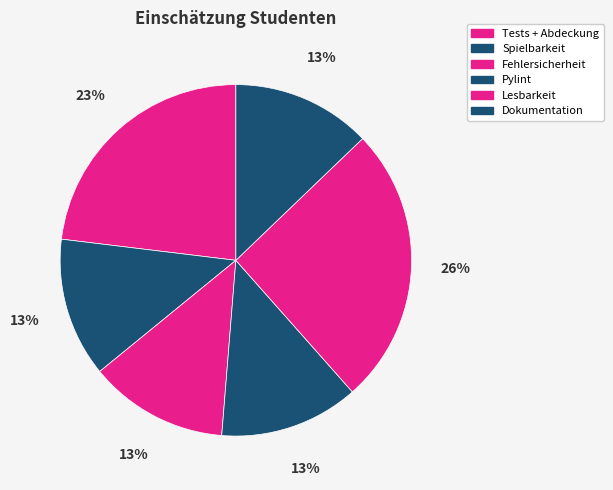

How many segments does this pie chart have?

6